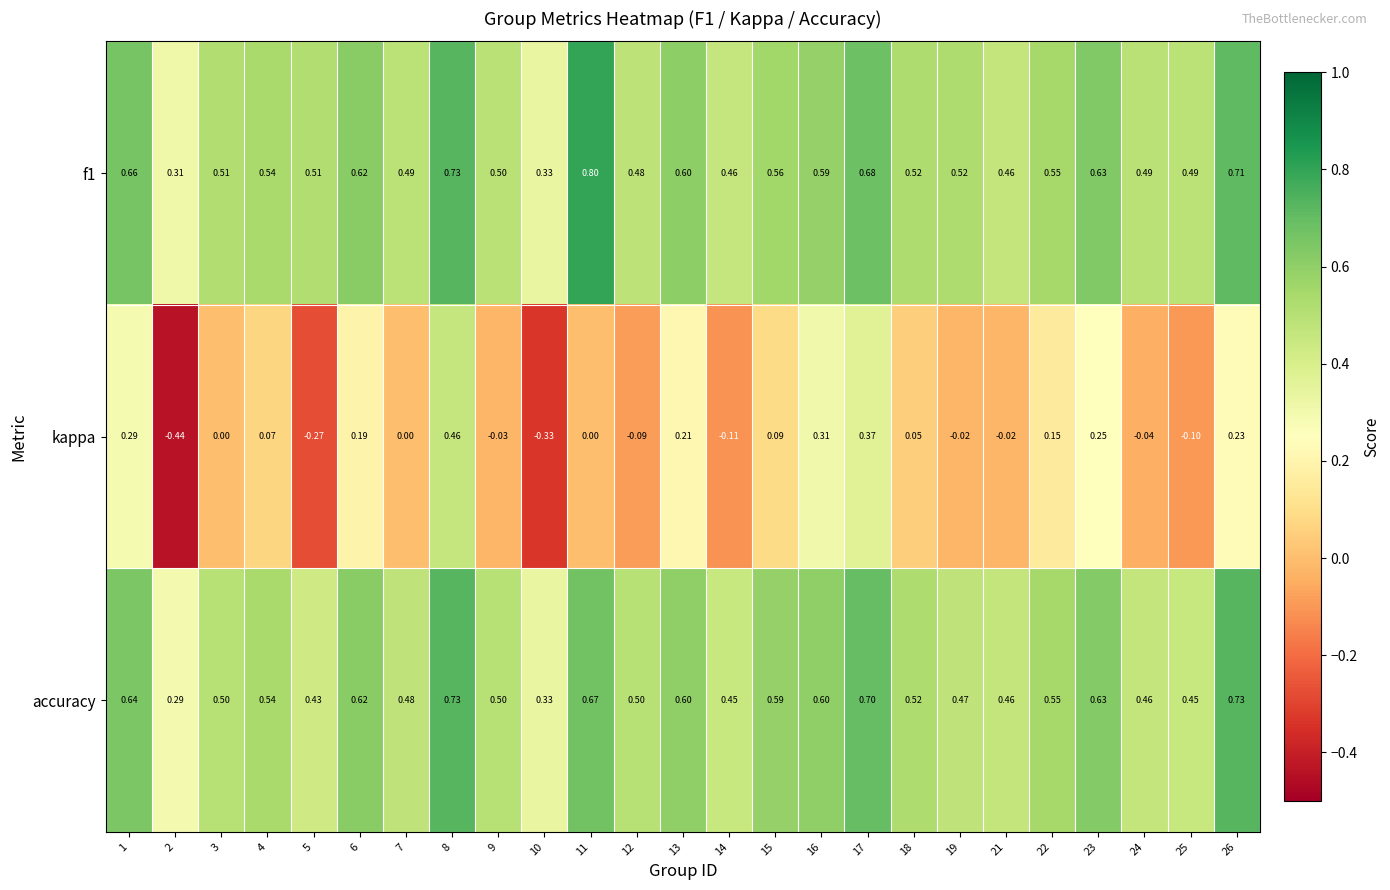

Which series has the largest range (max minus min)?

kappa